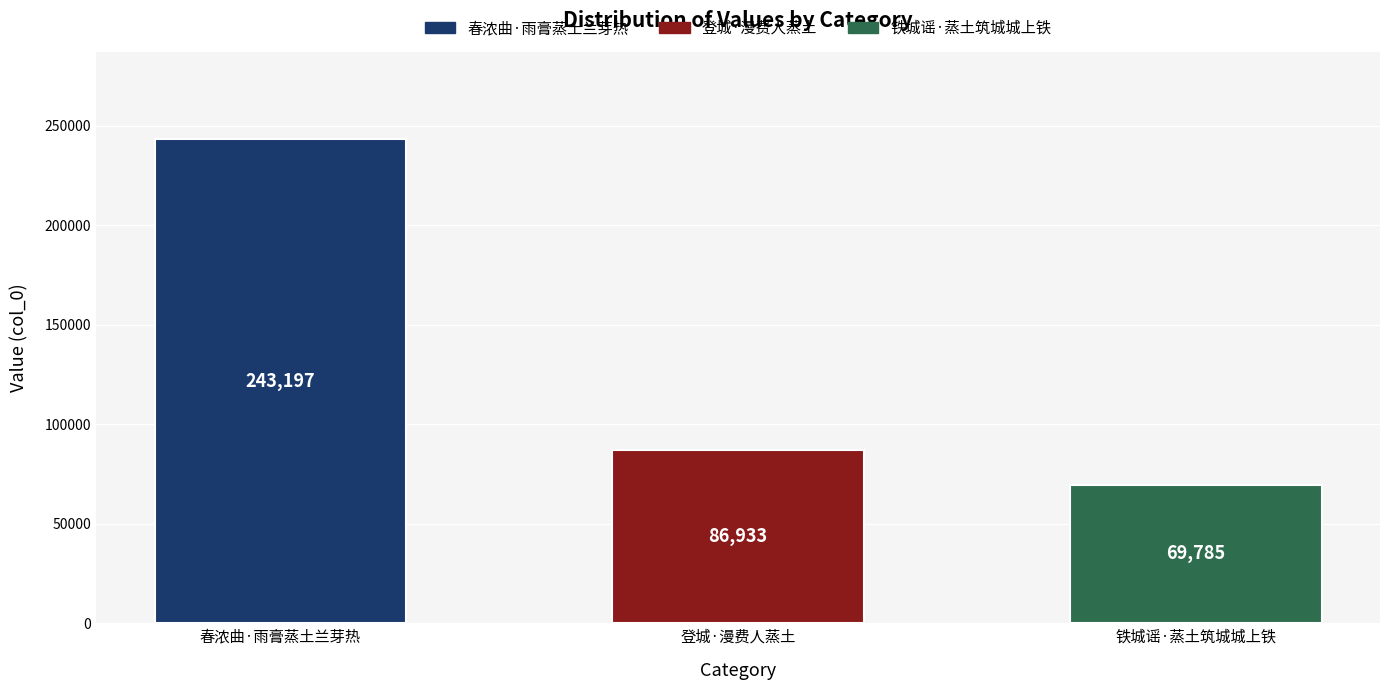

How many data points does each series have?

3